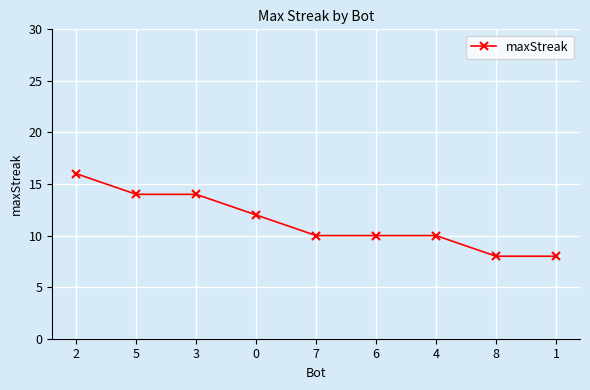

What is the label of the 7th point from the right?

3